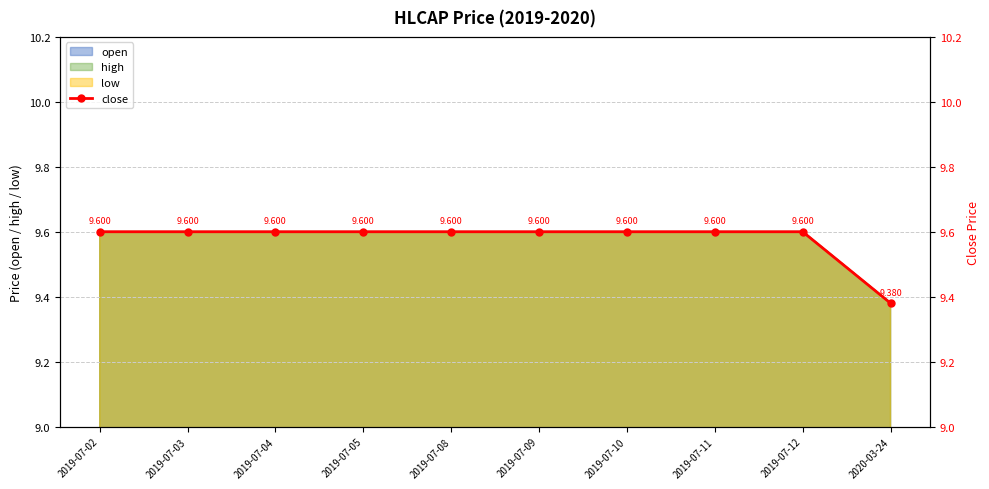

The chart shows a value of 14.3 at 2019-07-05. True or false?

False